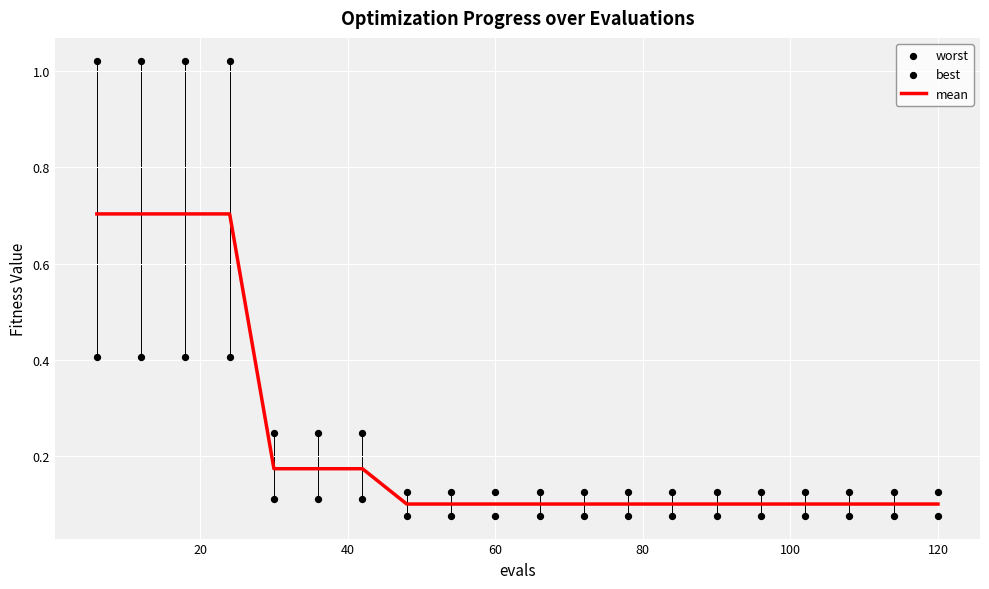

Which series has the widest spread of Y values?

worst